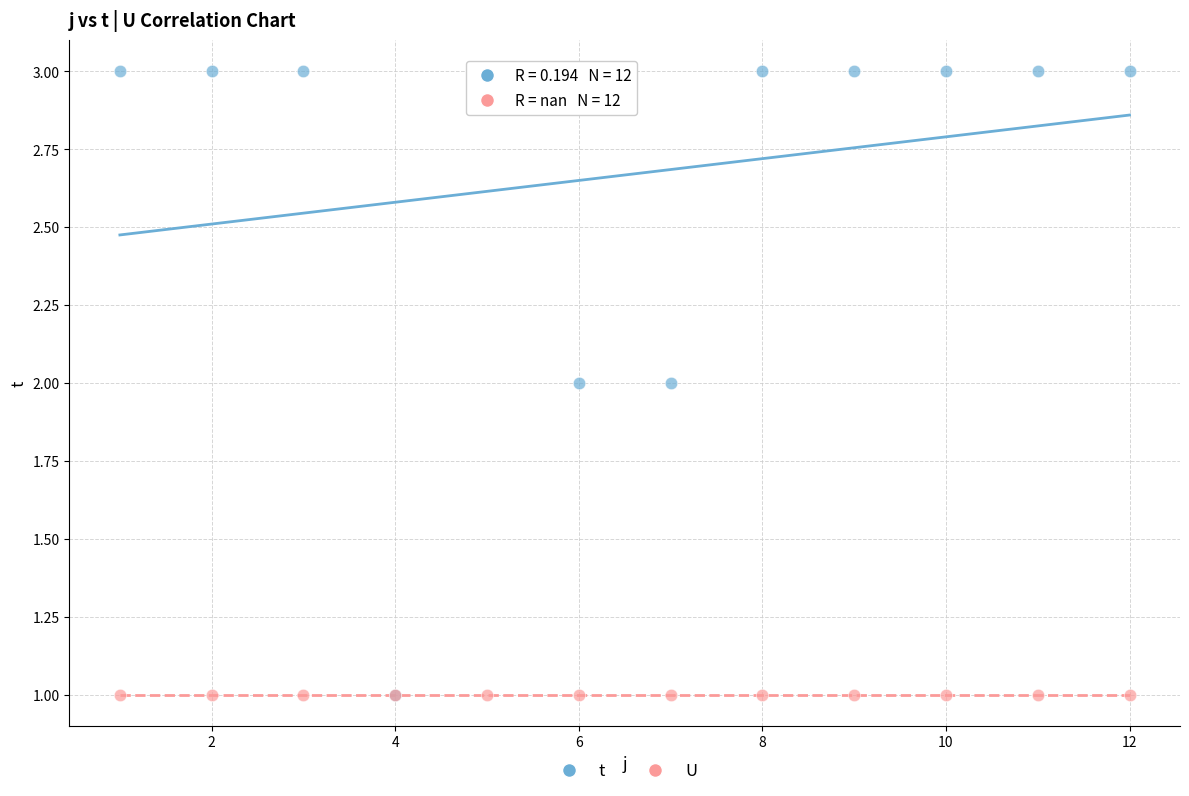

What are all the series names shown in the legend?

t, U